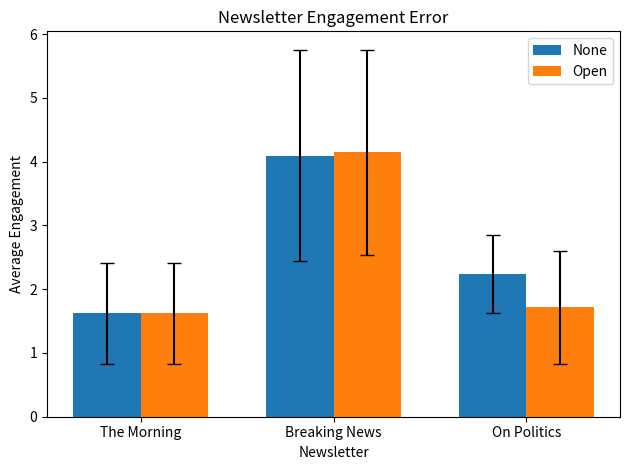

Count the number of categories in the chart.

3